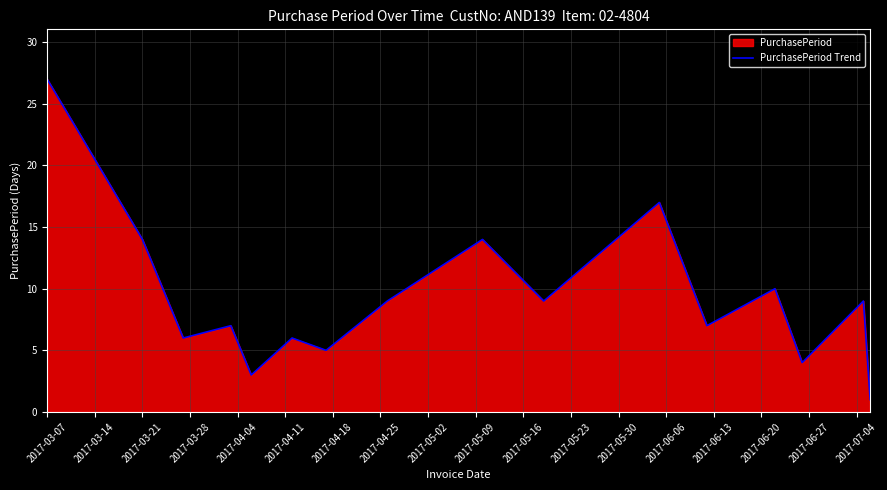

What is the difference between the maximum and minimum values?

26